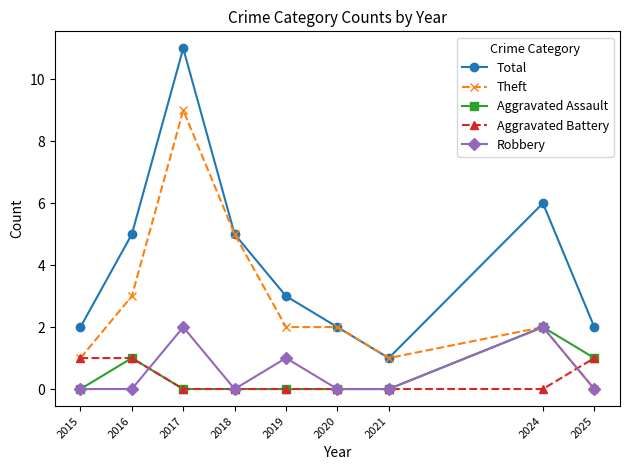

Is the value of Aggravated Assault at 2018 greater than the value of Theft at 2021?

No